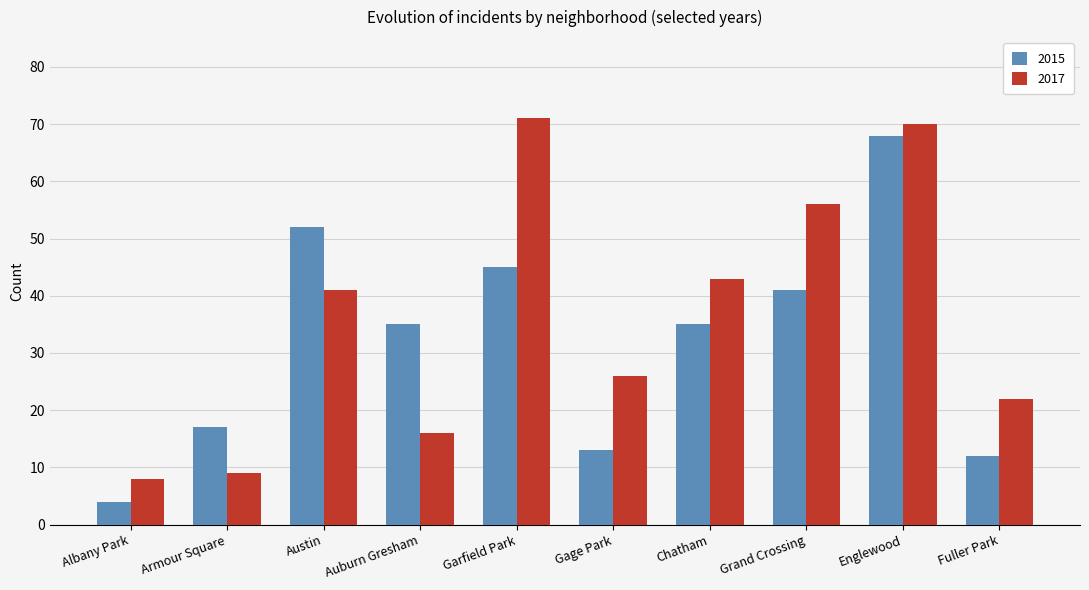

Which series has the largest range (max minus min)?

2015